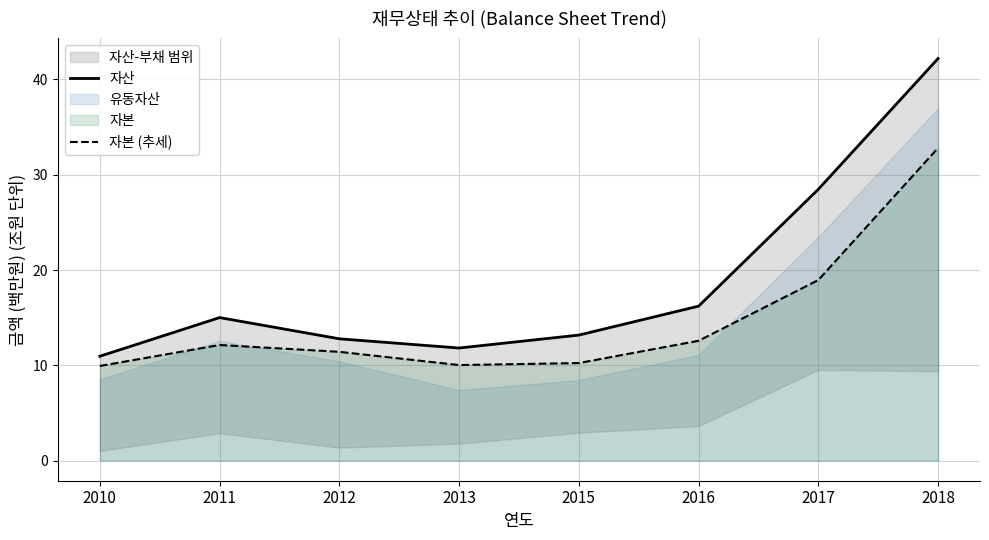

Is it true that 자본 (추세) equals 21.6 at 2018?

False